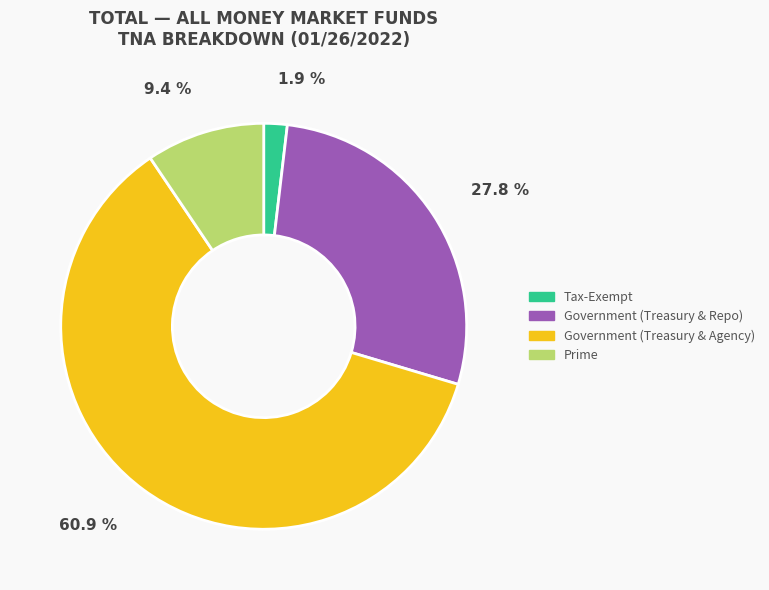

Count the number of slices in the pie.

4